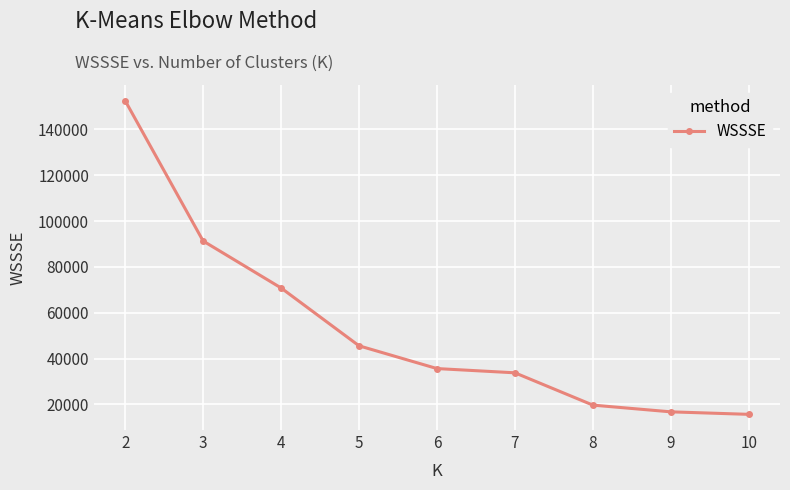

What is the difference between the maximum and minimum values?

136869.6